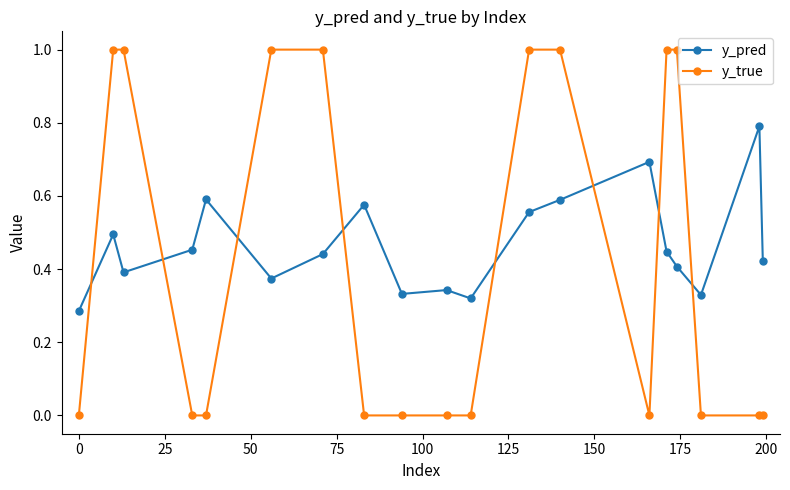

Which series has the widest spread of values?

y_true